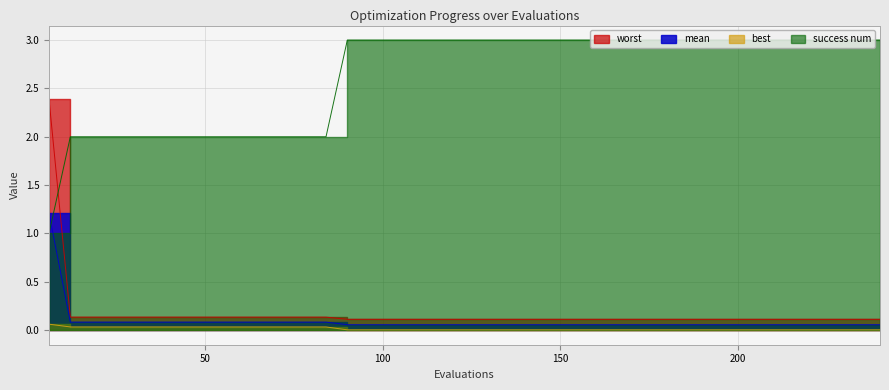

What is the average value of the worst series?

0.2